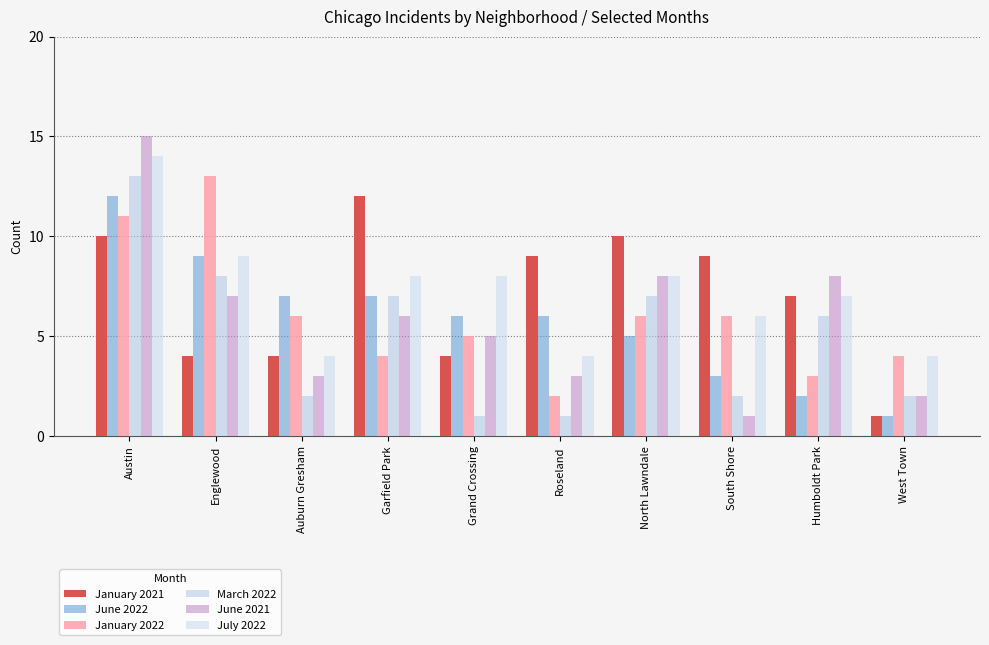

What is the average value of the March 2022 series?

5